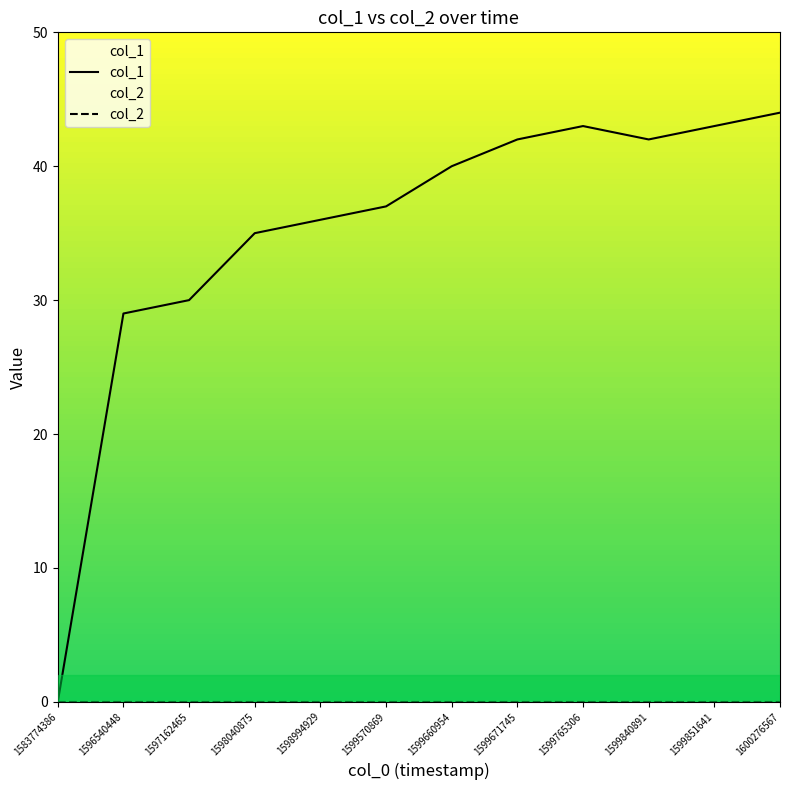

Is it true that col_2 equals 0 at 1599851641?

True